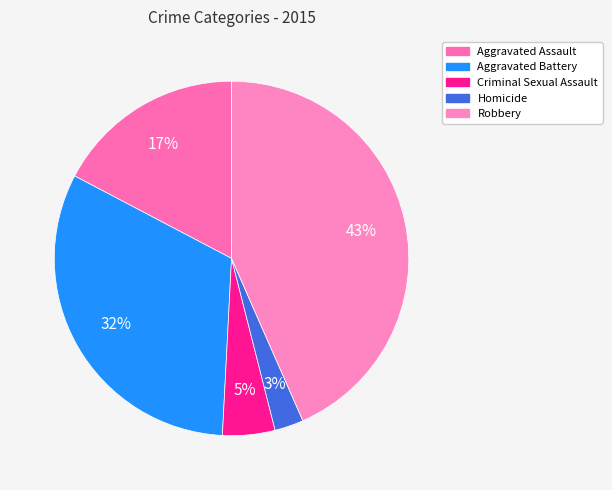

To the nearest percent, what percentage of the pie is Homicide?

3%